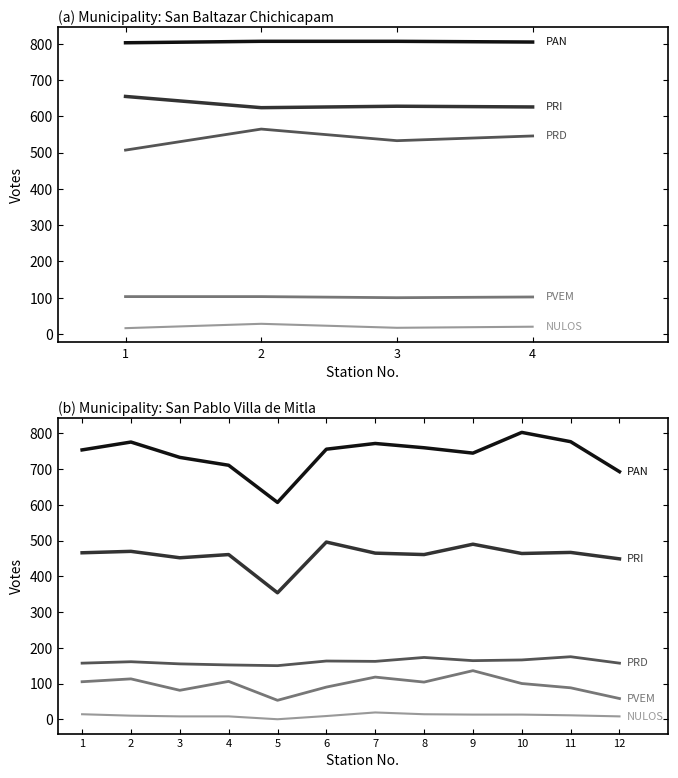

How many lines are shown in the chart?

5